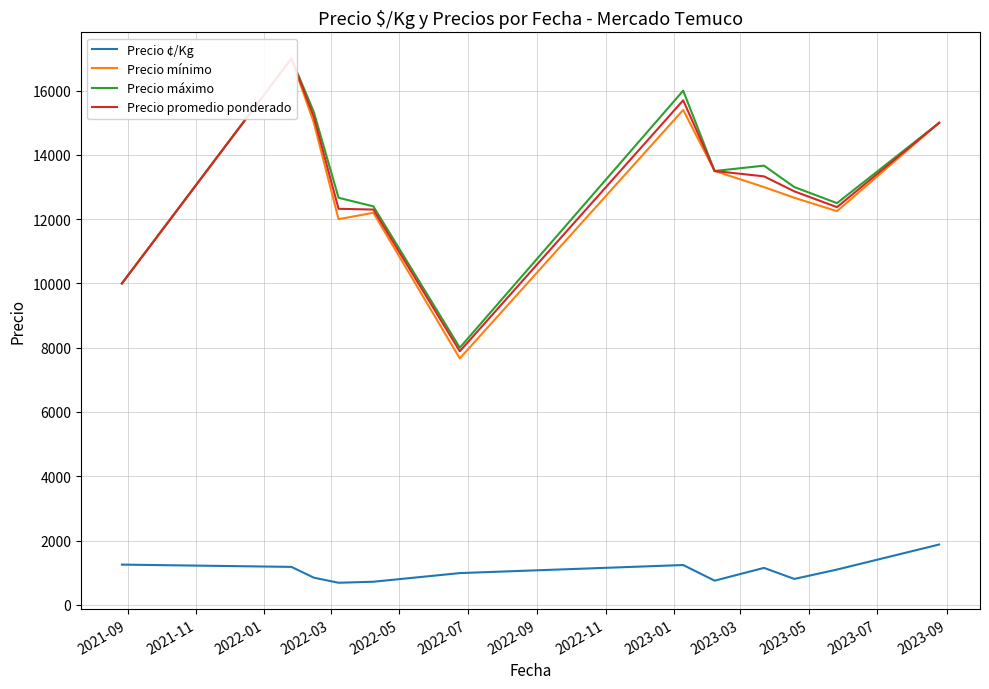

What is the maximum value for Precio ¢/Kg?

1875